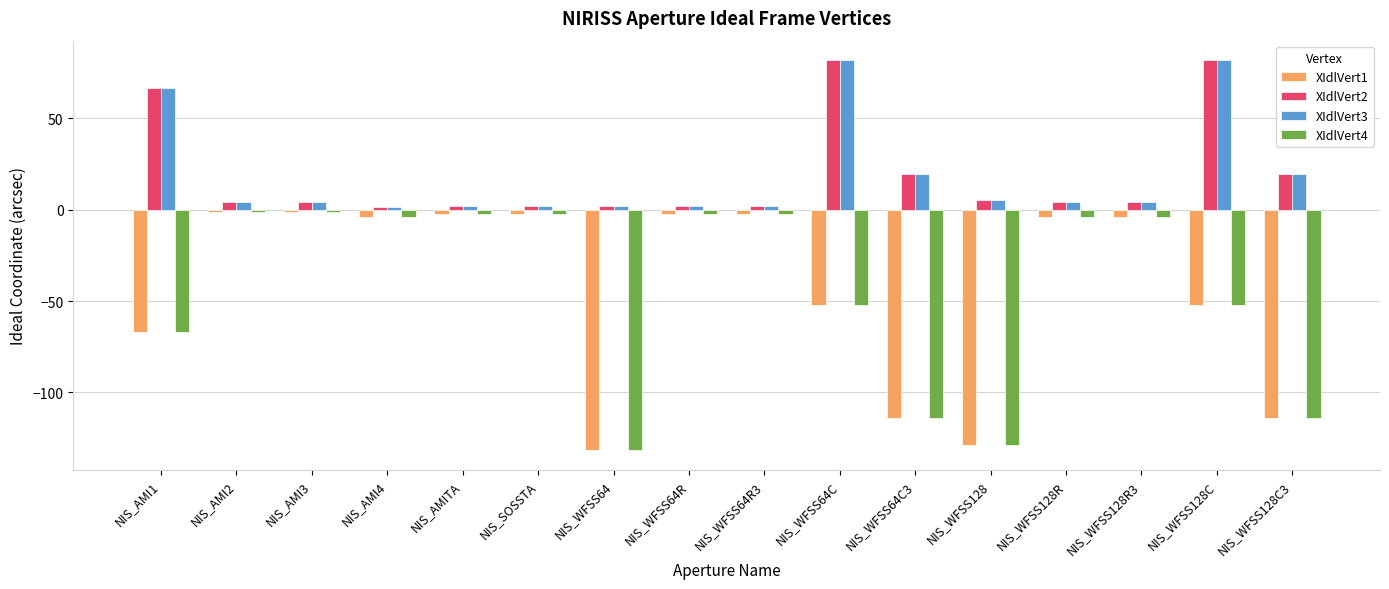

How many series are shown in this chart?

4